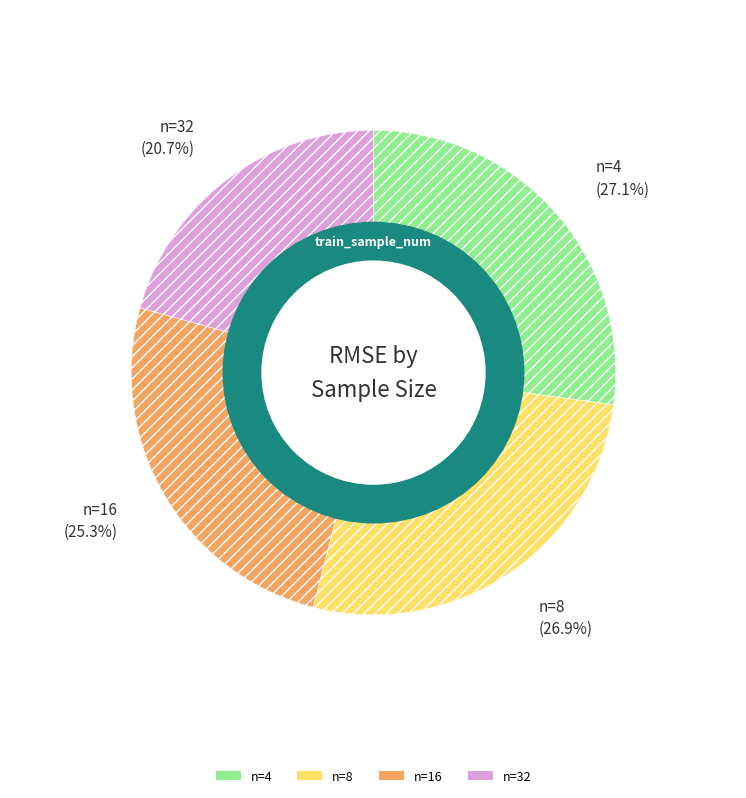

Is there any slice that represents more than half of the pie?

No